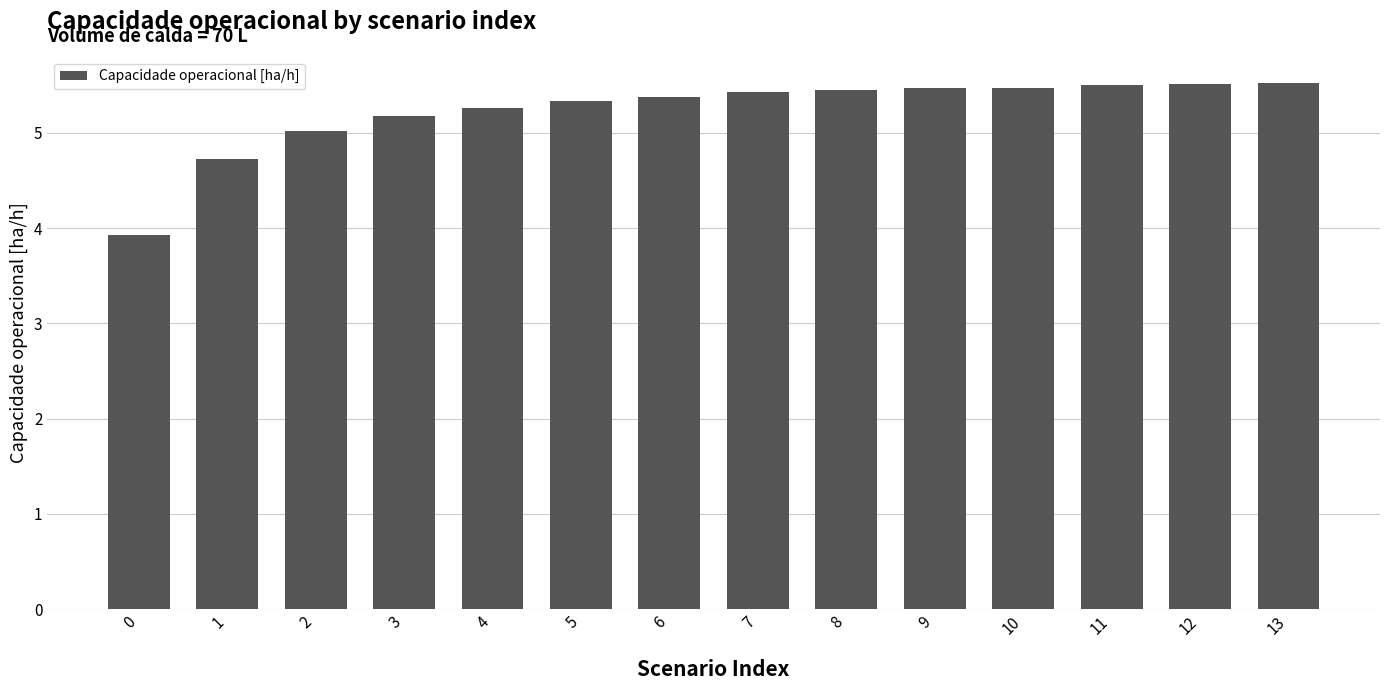

What is the difference between the values at 9 and 2?

0.4